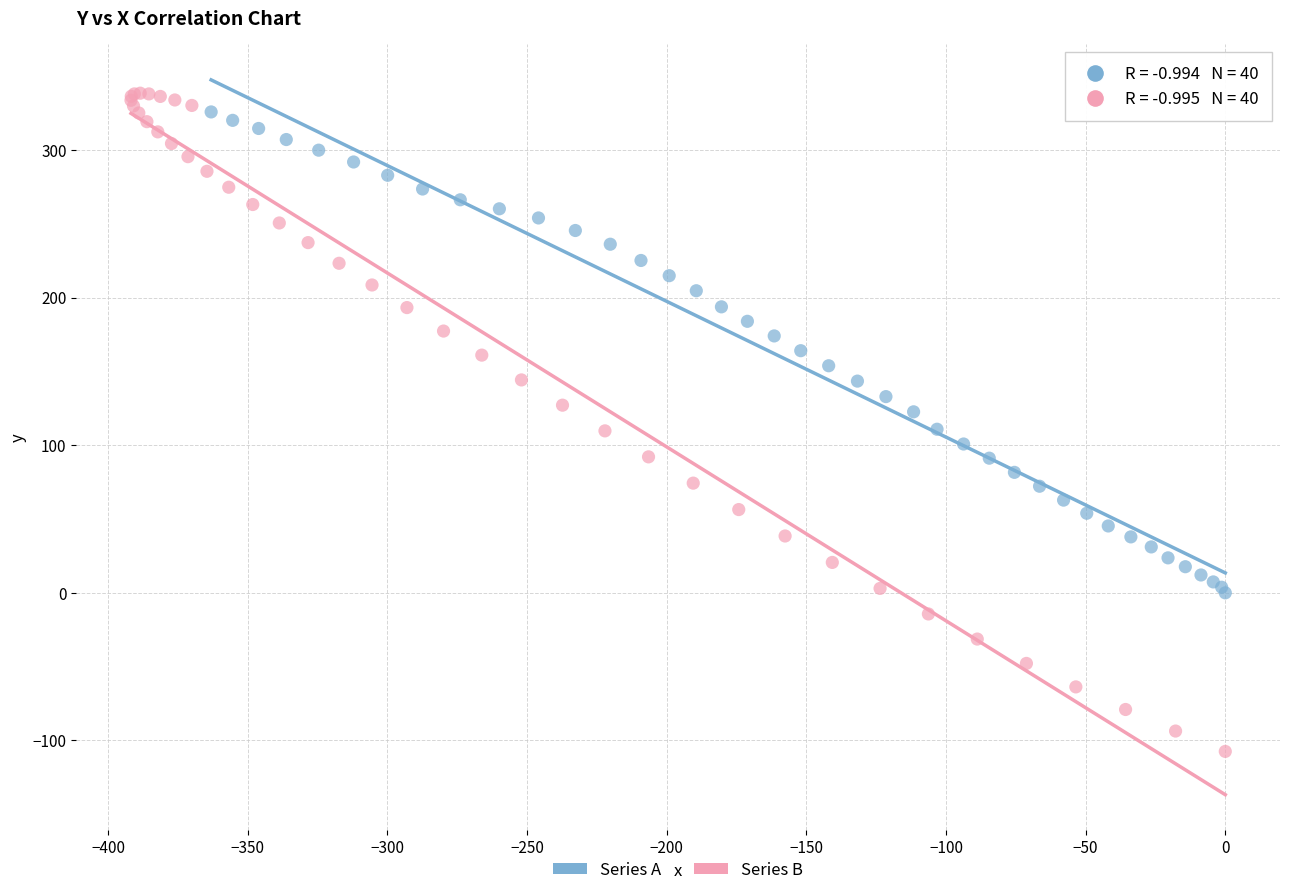

What are all the series names shown in the legend?

Series A, Series B